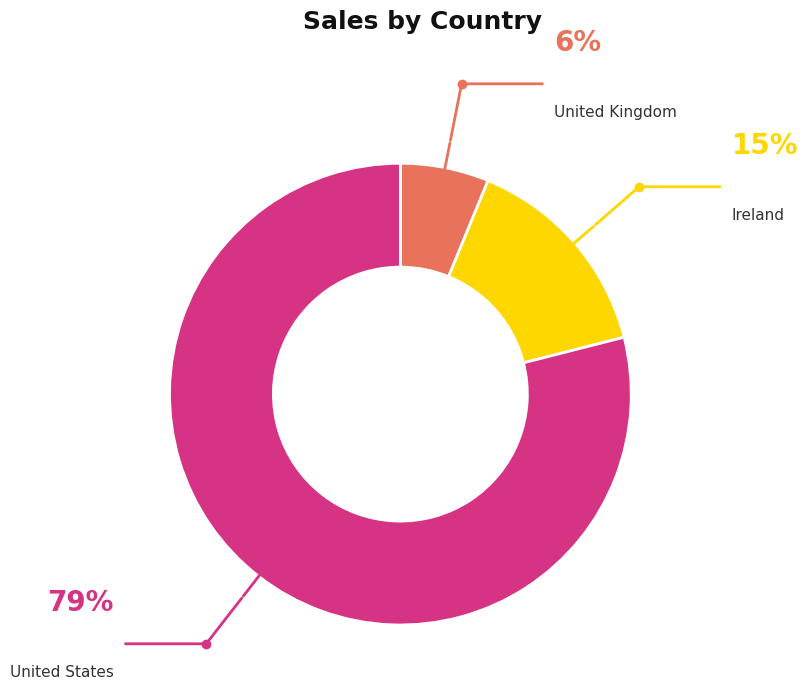

Between Ireland and United States, which is larger?

United States